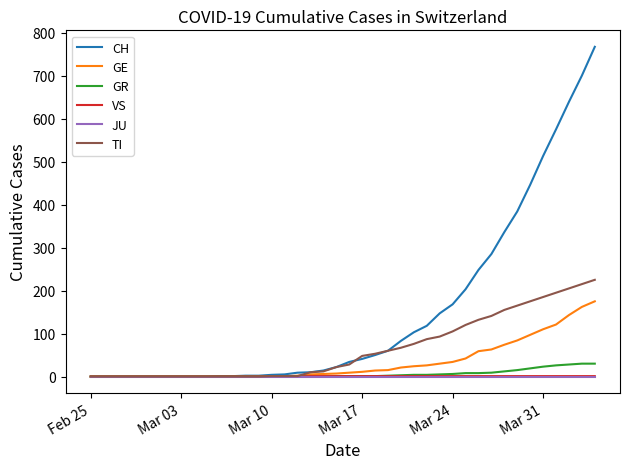

What is the maximum value shown in the chart?

767